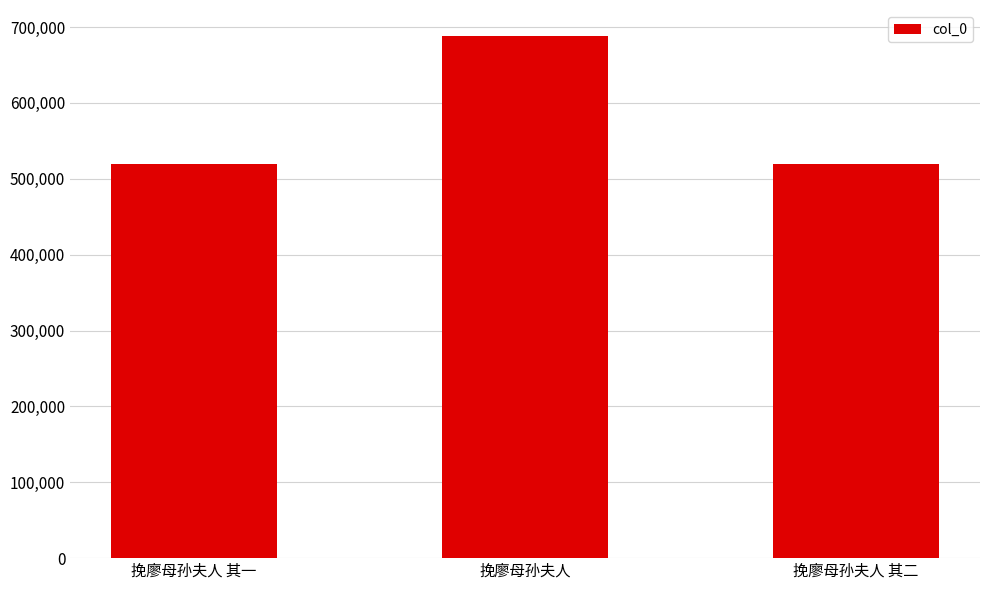

Are the bars grouped side by side (vs. stacked)?

No